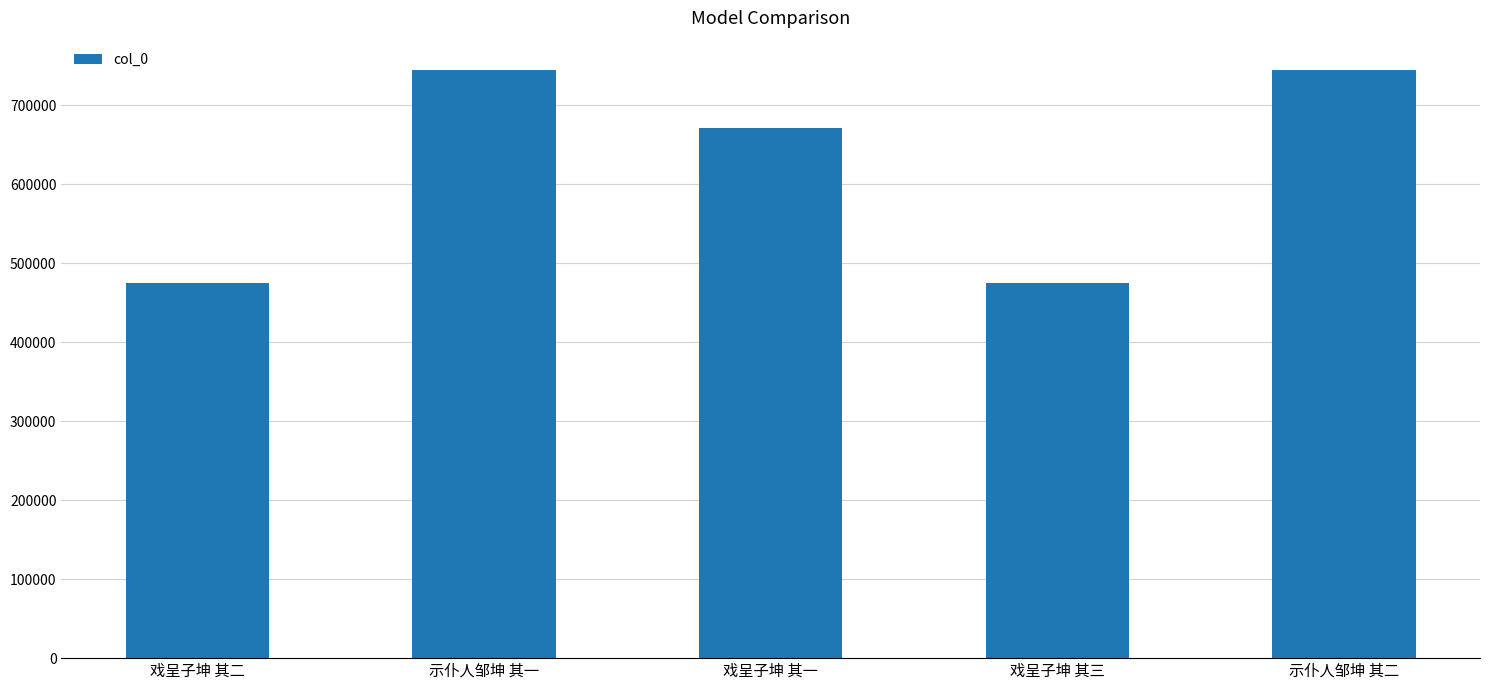

What is the sum of the values at 示仆人邹坤 其一 and 戏呈子坤 其三?

1219259